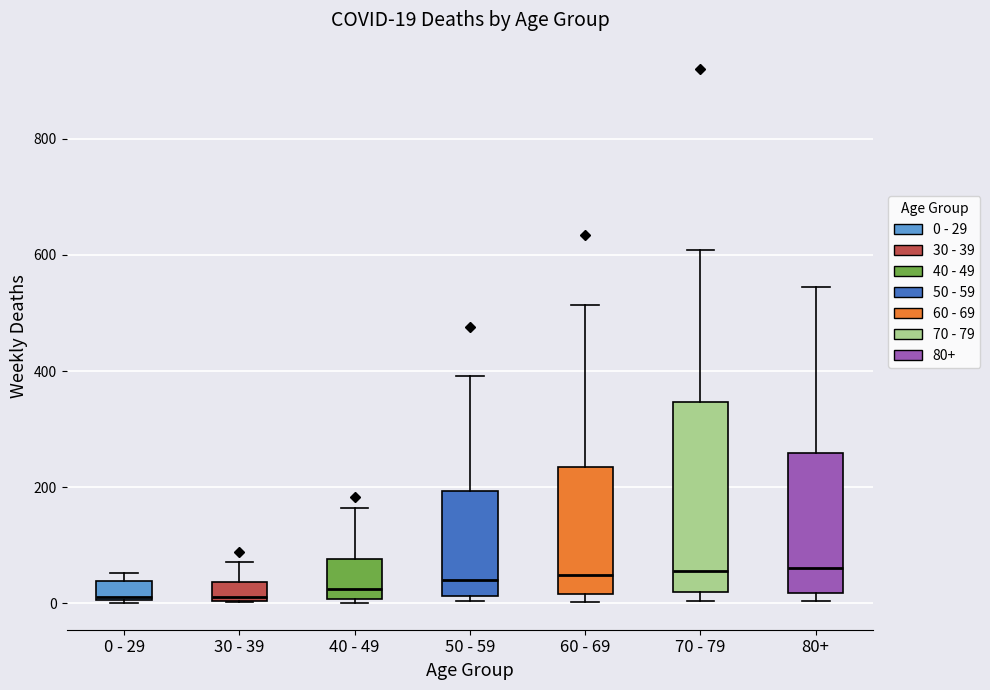

Comparing the boxes themselves (not the whiskers), which one is the tallest?

70 - 79